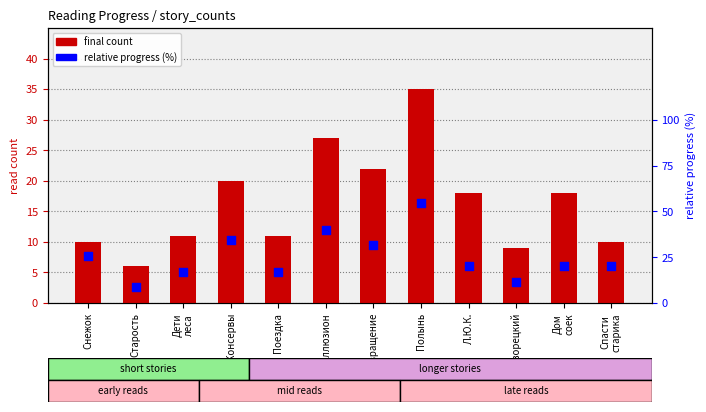

What are all the series names shown in the legend?

final count, relative progress (%)